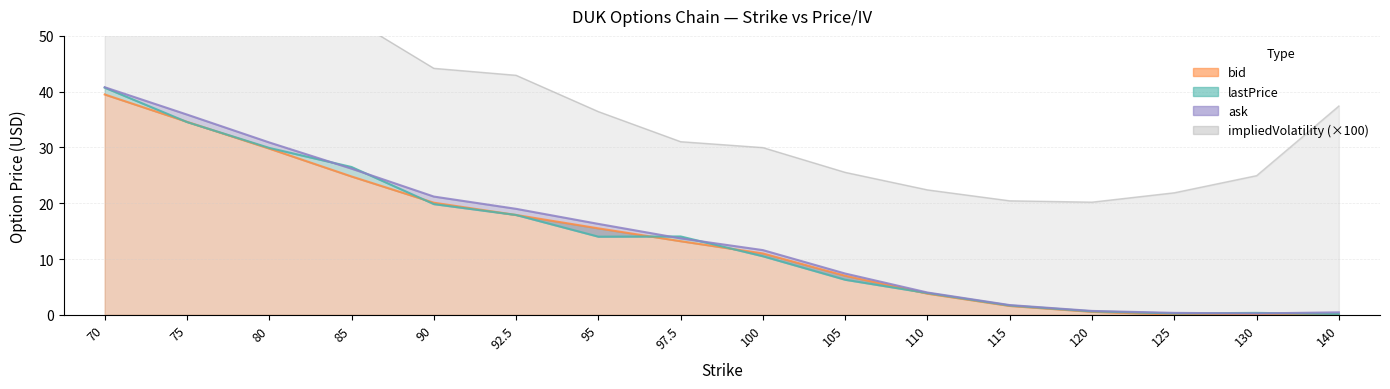

What is the total value across all series at 140?

38.0